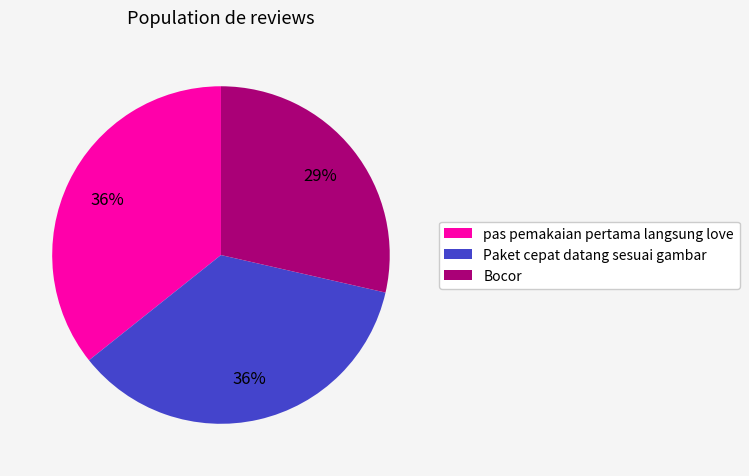

To the nearest percent, what is the difference between the largest and smallest slice percentages?

7%